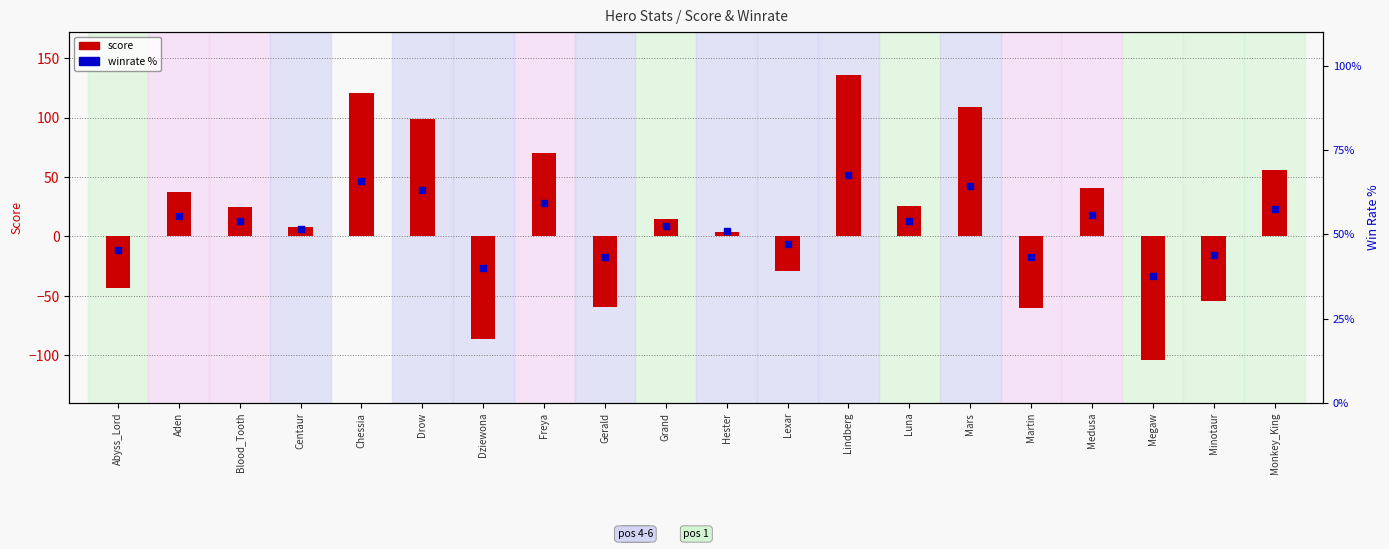

Which series contains the lowest Y value?

score